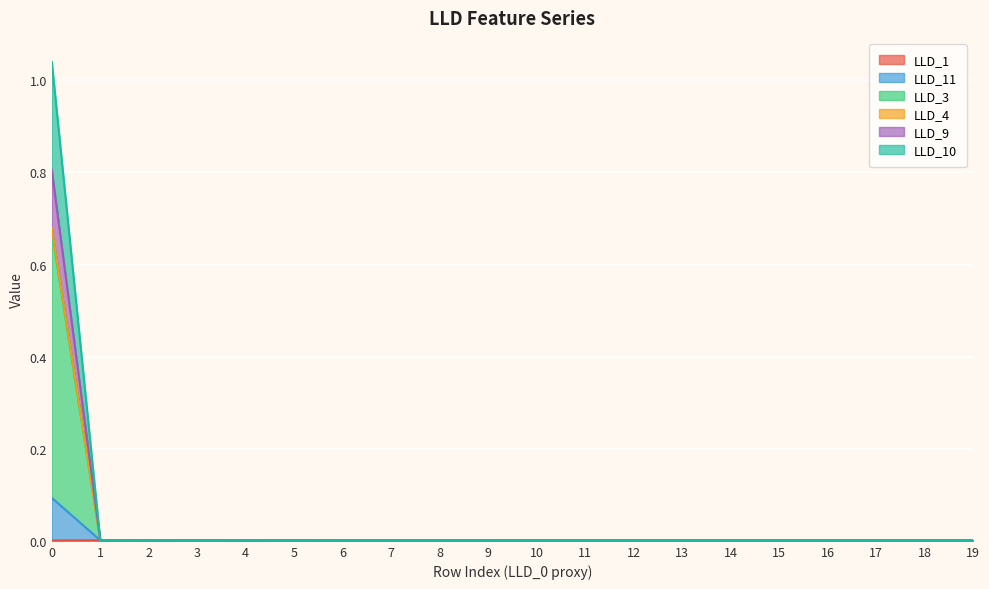

True or false: LLD_11 and LLD_10 intersect in this chart.

False